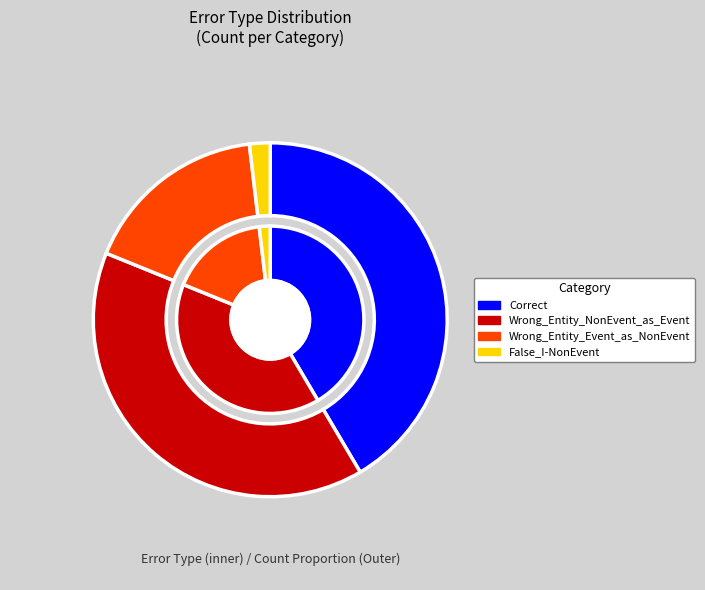

Do Wrong_Entity_NonEvent_as_Event and Wrong_Entity_Event_as_NonEvent together represent more than half of the pie?

Yes